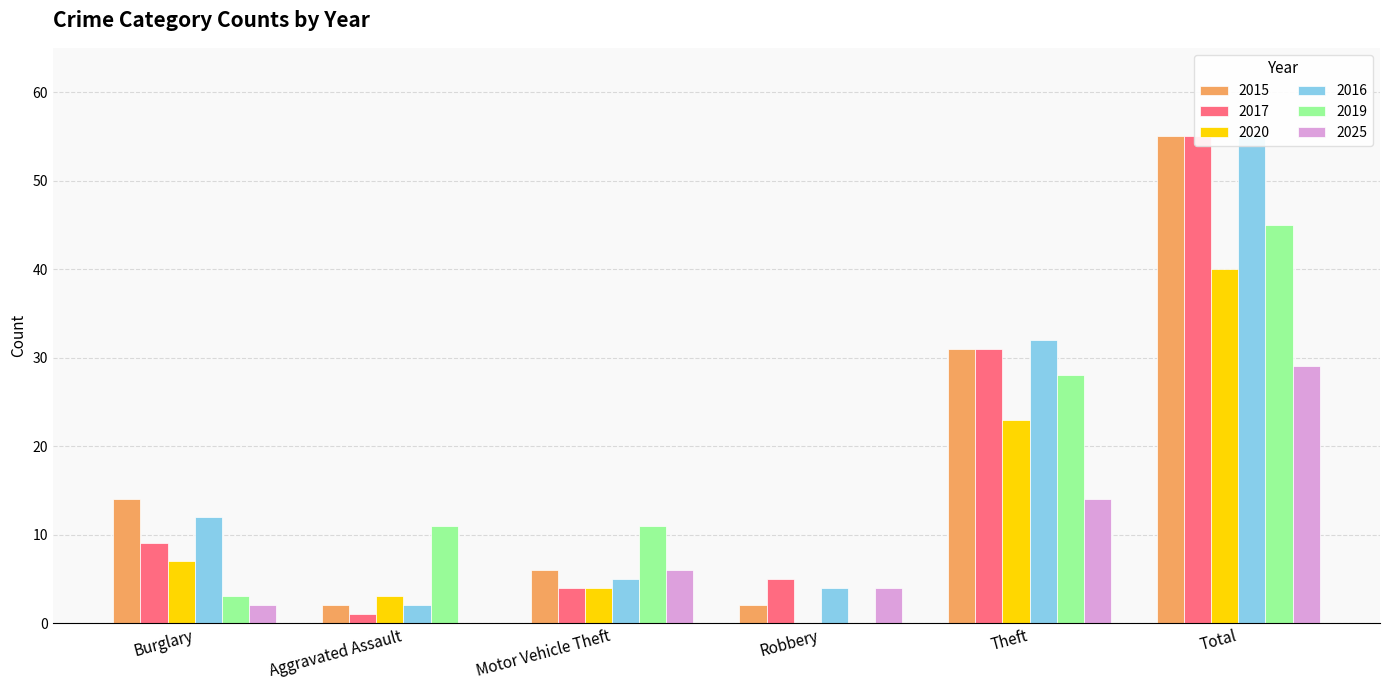

What is the label of the 5th bar from the right?

Aggravated Assault